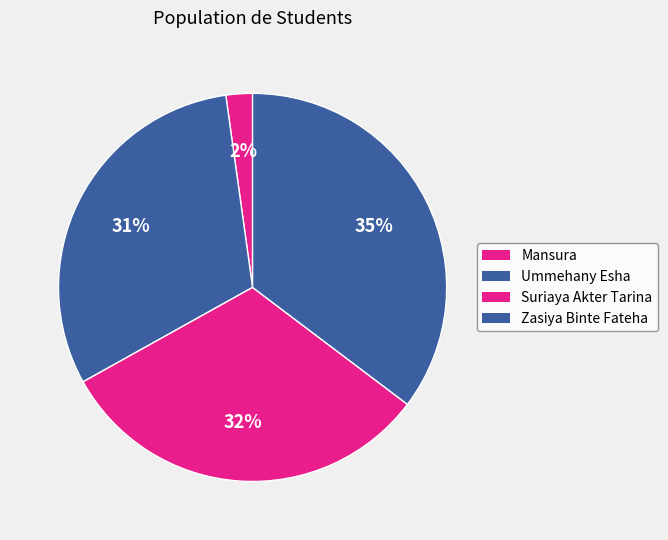

Does Zasiya Binte Fateha represent more than half of the total?

No